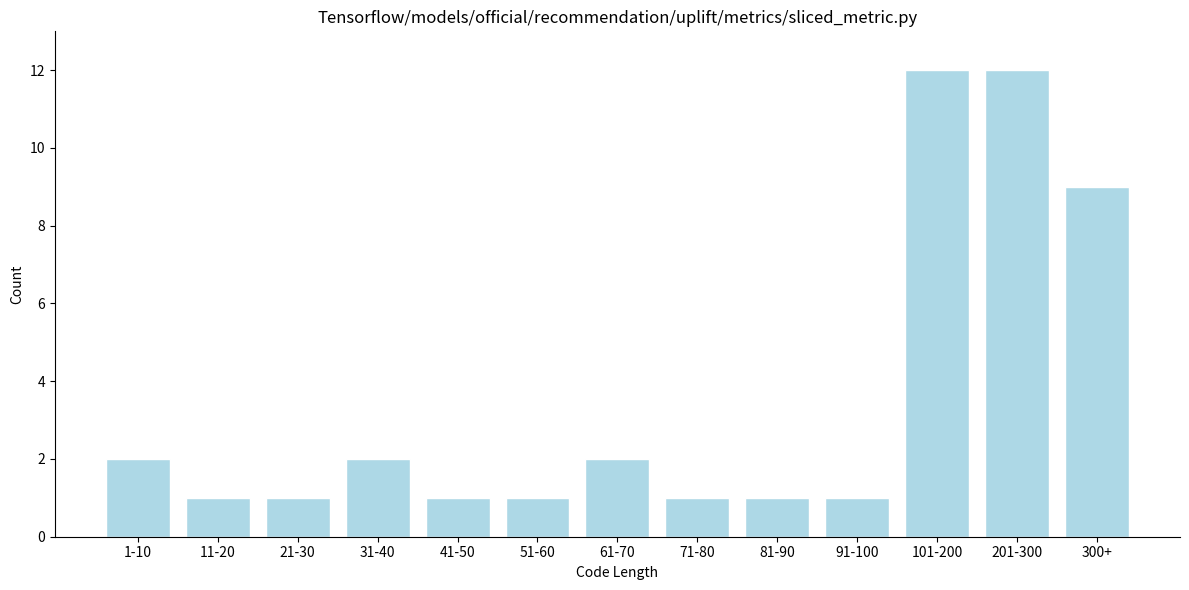

Reading left to right, what are all the values shown in this chart?

1-10=2	11-20=1	21-30=1	31-40=2	41-50=1	51-60=1	61-70=2	71-80=1	81-90=1	91-100=1	101-200=12	201-300=12	300+=9